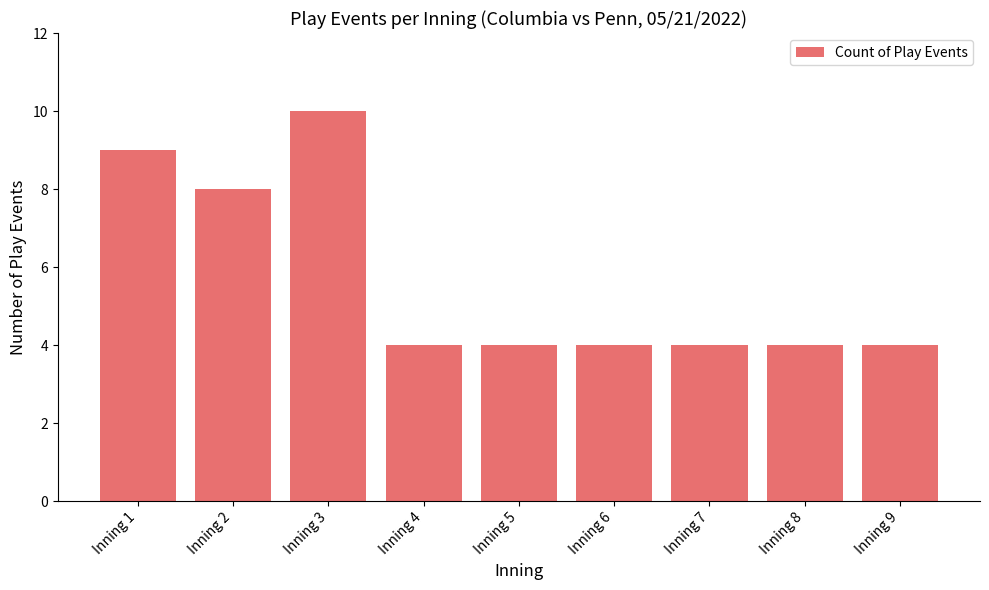

What is the value of the 7th bar from the left?

4